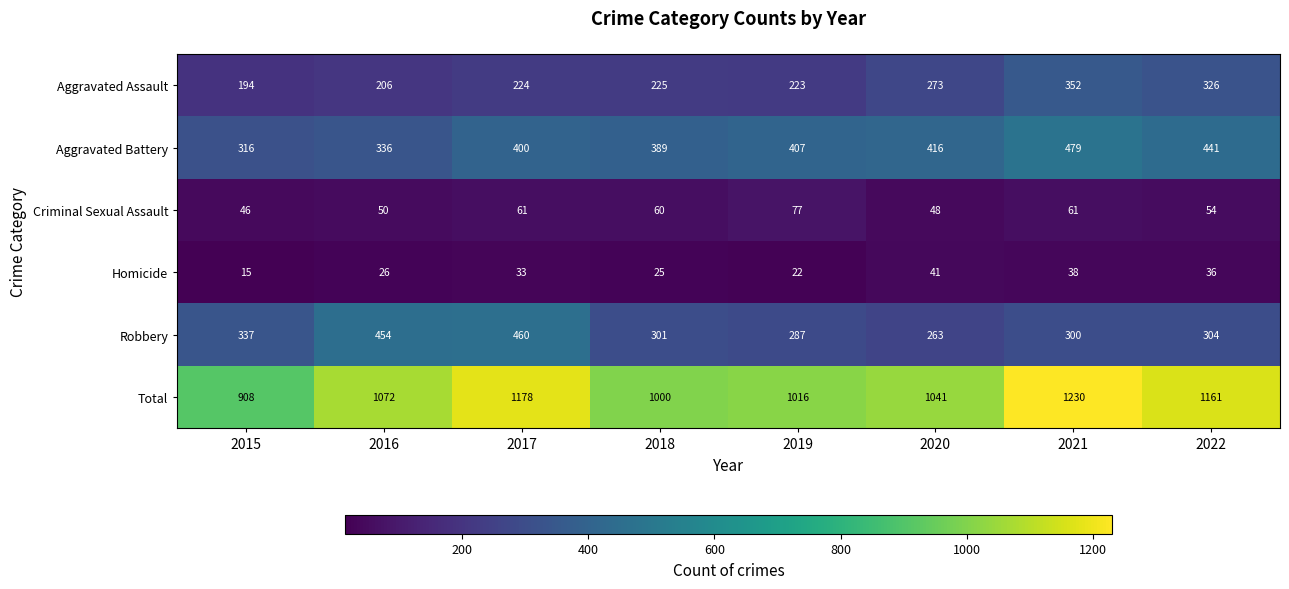

True or false: Criminal Sexual Assault has a value of 60 at 2018.

True